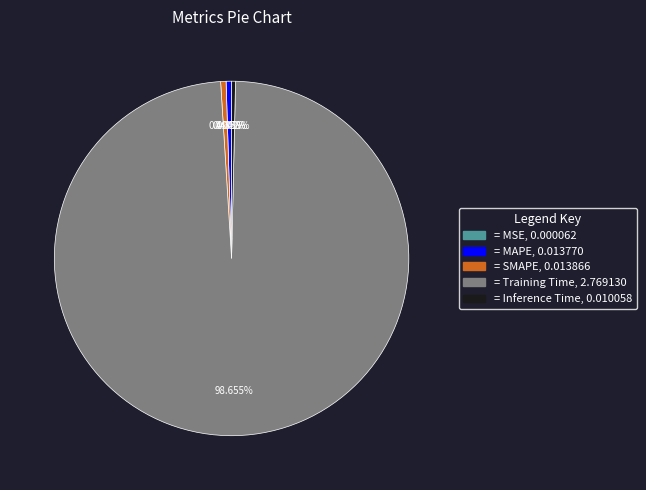

Is there any slice that represents more than half of the pie?

Yes